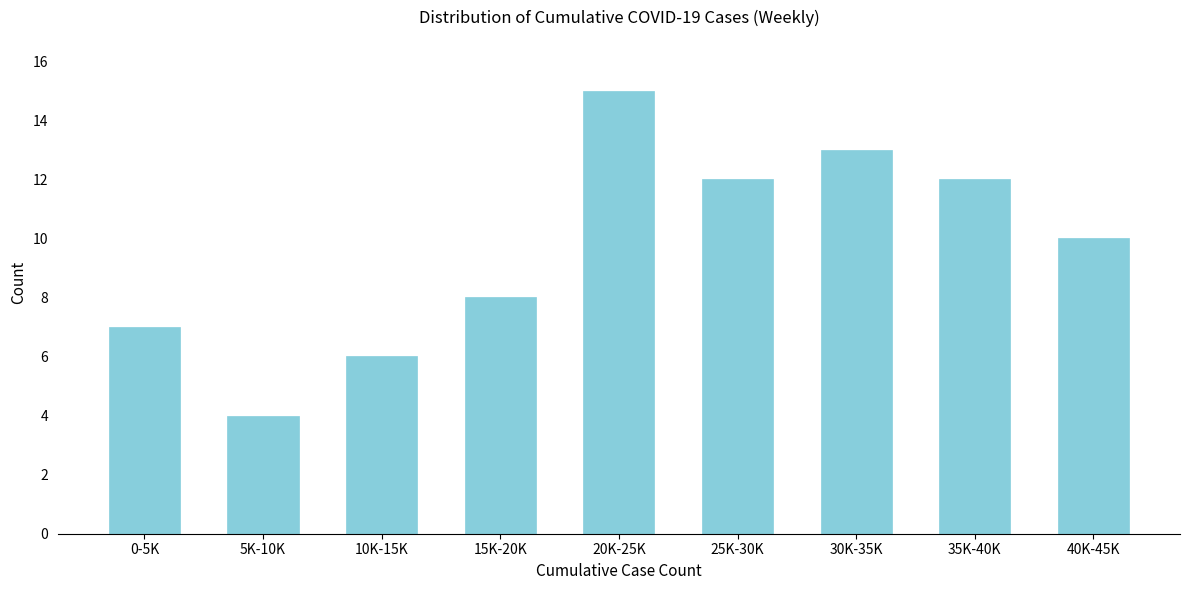

Reading left to right, list all the values displayed in this chart.

0-5K=7	5K-10K=4	10K-15K=6	15K-20K=8	20K-25K=15	25K-30K=12	30K-35K=13	35K-40K=12	40K-45K=10